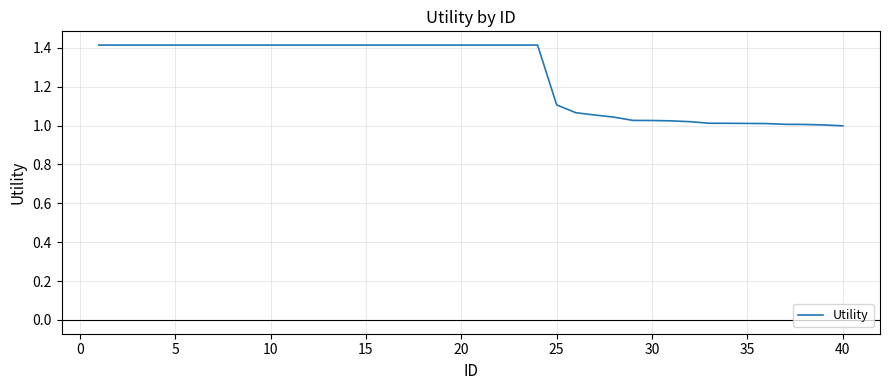

What is the greatest value displayed?

1.4